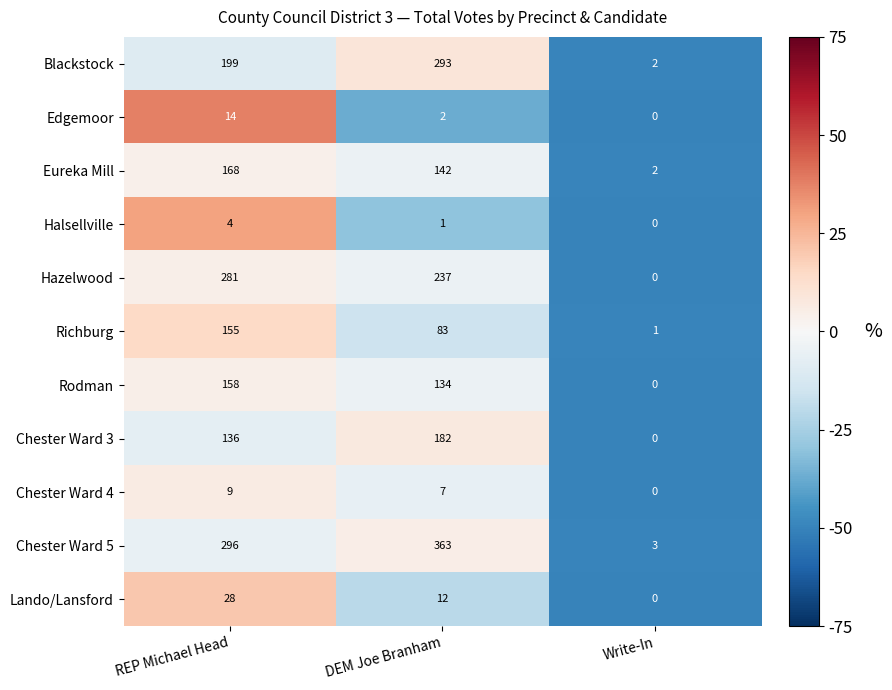

At which category does the chart reach its minimum across all series?

Write-In